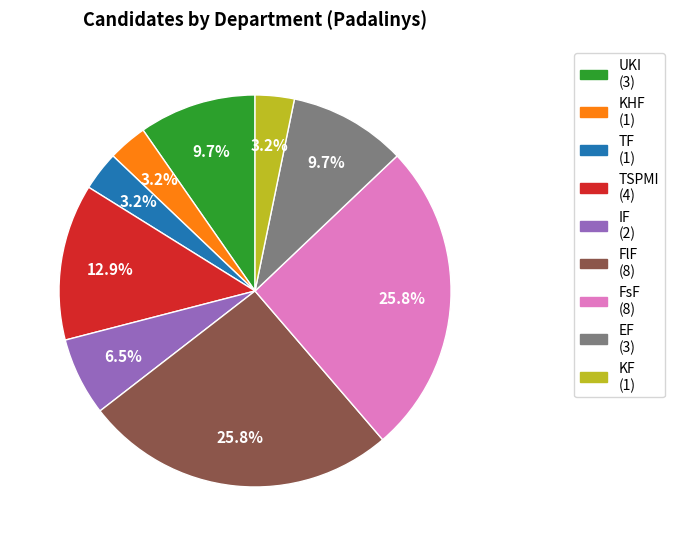

What percentage is the FlF slice, to the nearest percent?

26%